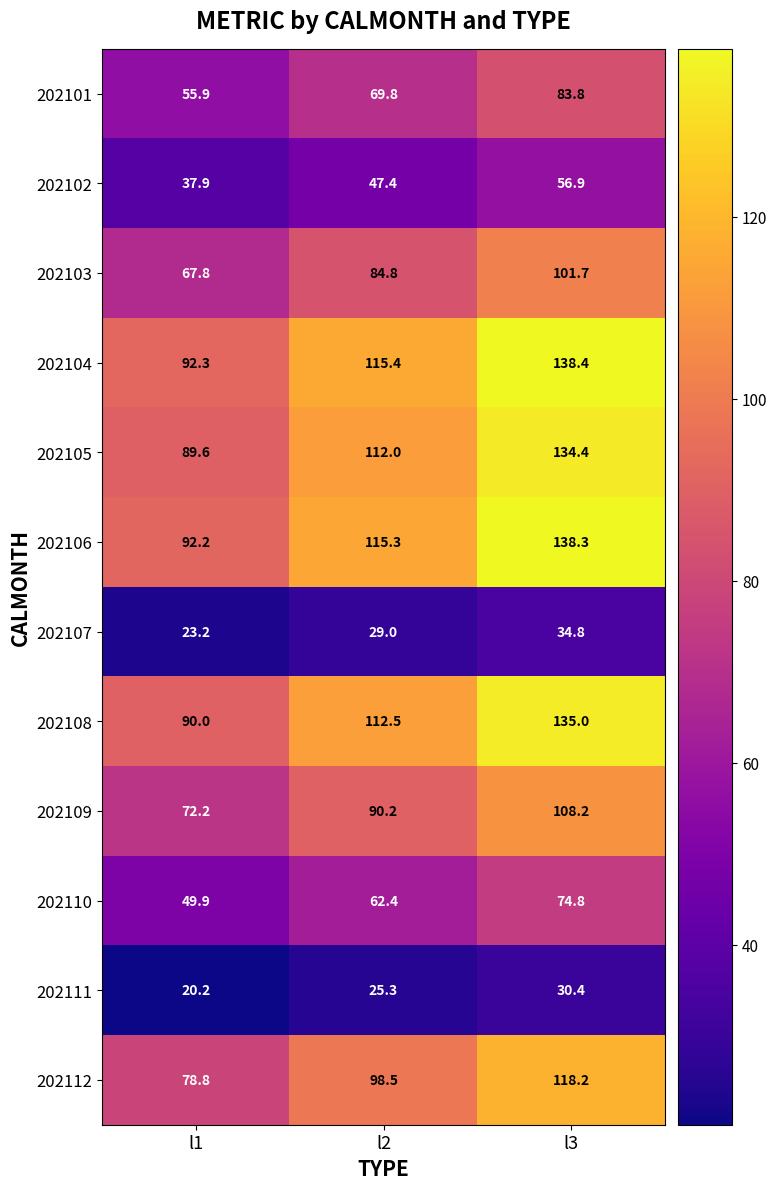

What is the sum of the 202109 values at l2 and l1?

162.4